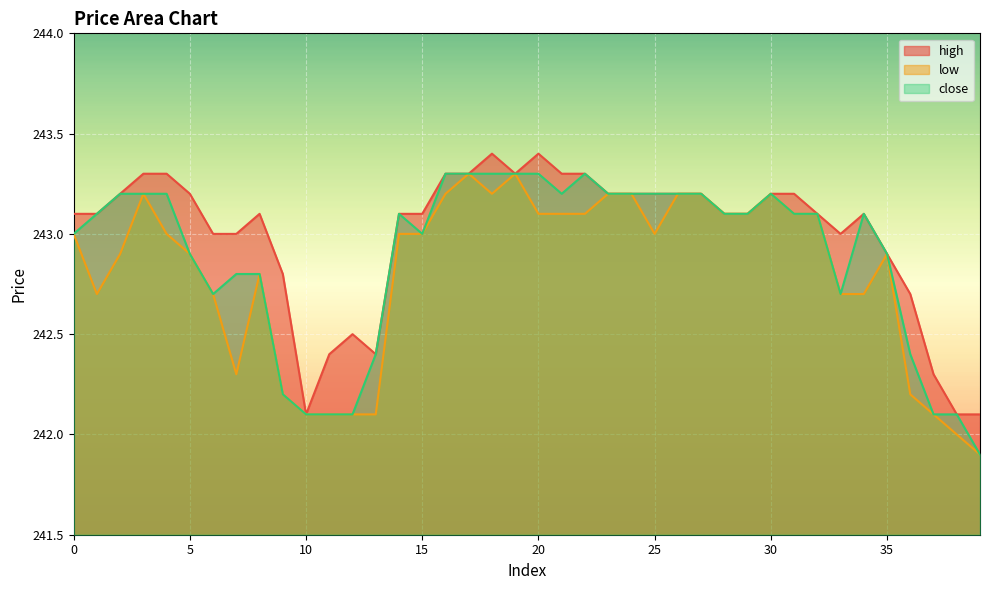

How many data points in low are less than 243?

18